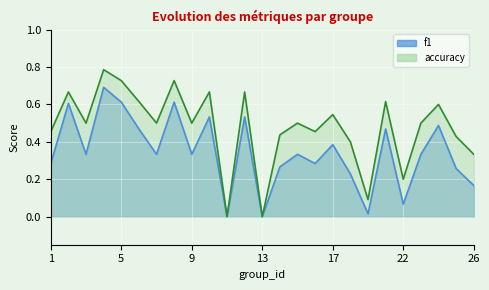

Count the number of categories in the chart.

25